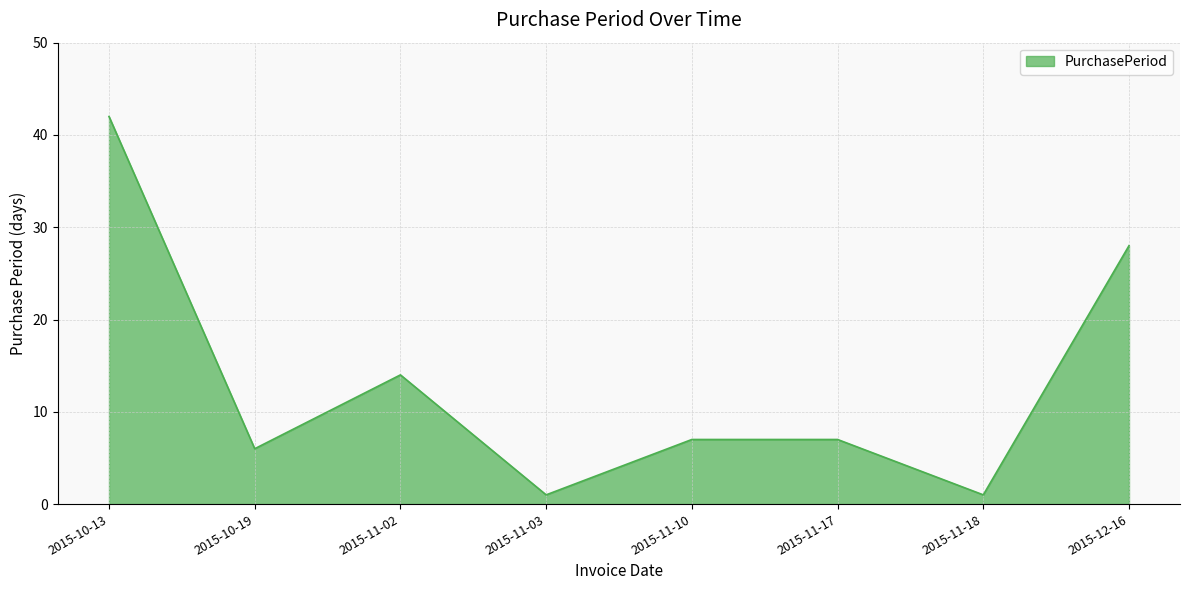

Reading right to left, list all the values displayed in this chart.

28	1	7	7	1	14	6	42